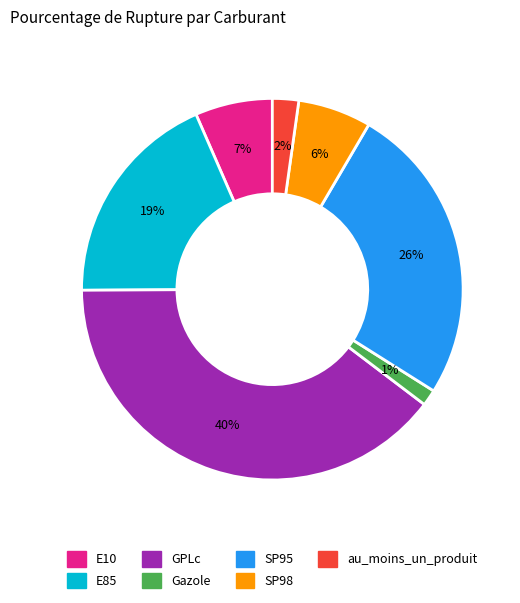

How many slices are in this pie chart?

7